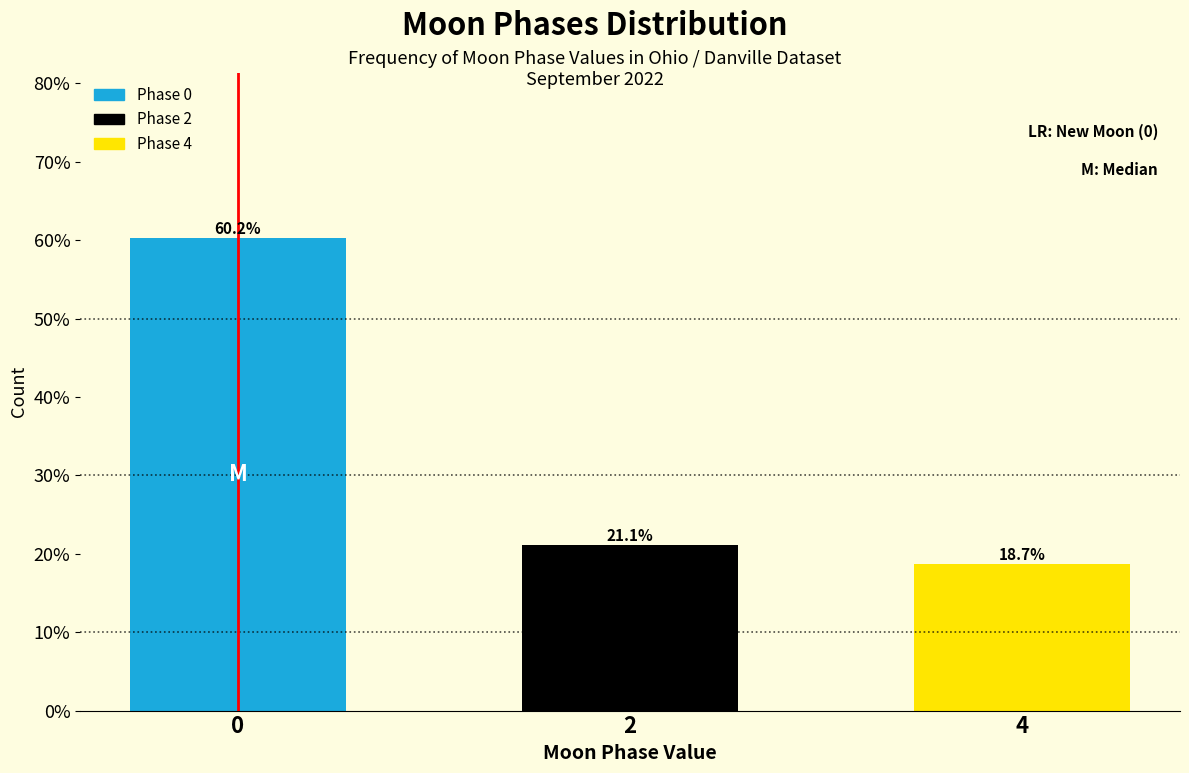

Does the chart contain any negative values?

No